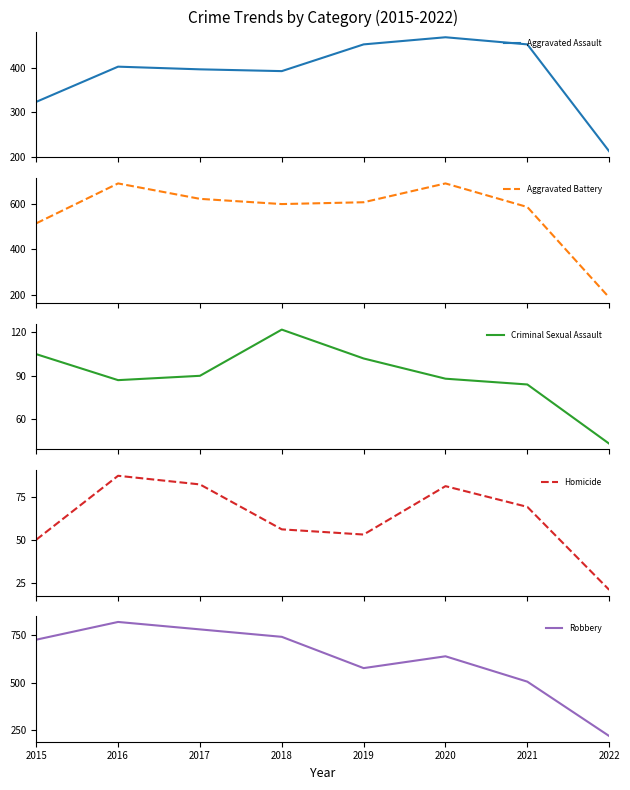

Reading right to left, extract all data points from this chart.

Aggravated Assault: 2022=212	2021=452	2020=468	2019=452	2018=392	2017=396	2016=402	2015=323
Aggravated Battery: 2022=188	2021=587	2020=691	2019=608	2018=600	2017=623	2016=691	2015=515
Criminal Sexual Assault: 2022=43	2021=84	2020=88	2019=102	2018=122	2017=90	2016=87	2015=105
Homicide: 2022=21	2021=69	2020=81	2019=53	2018=56	2017=82	2016=87	2015=50
Robbery: 2022=221	2021=506	2020=639	2019=577	2018=741	2017=780	2016=819	2015=726